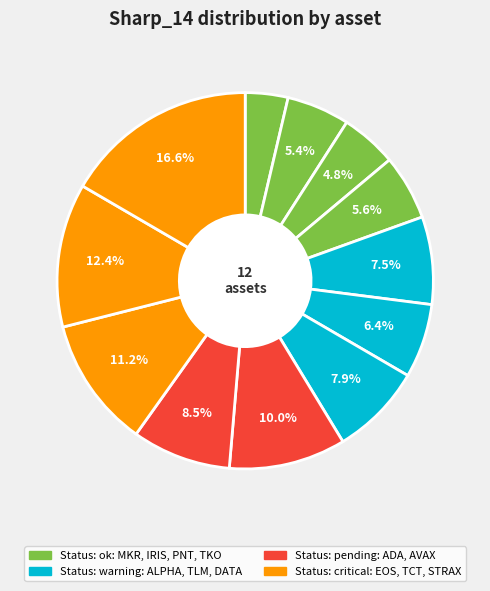

How many slices are in this pie chart?

12